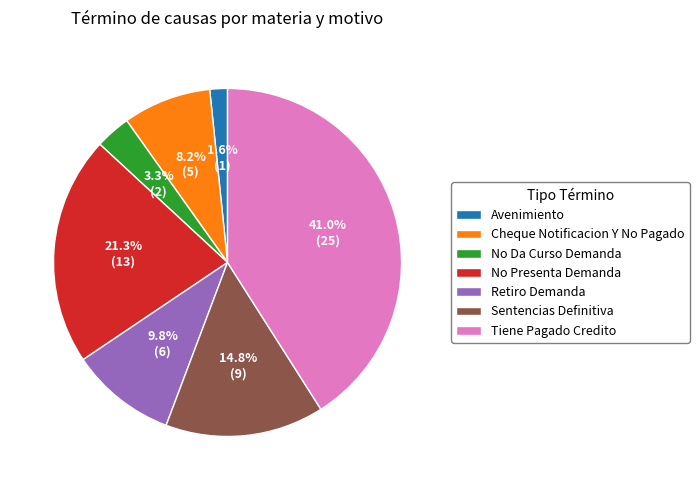

How many segments does this pie chart have?

7